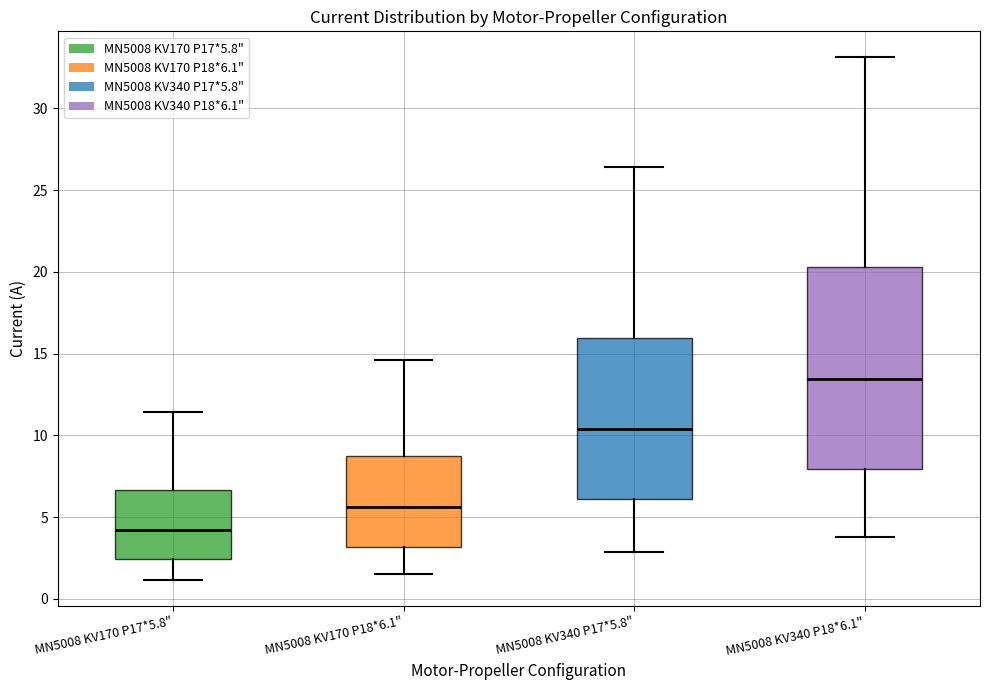

Which box is the tallest, from its lower edge to its upper edge?

MN5008 KV340 P18*6.1"